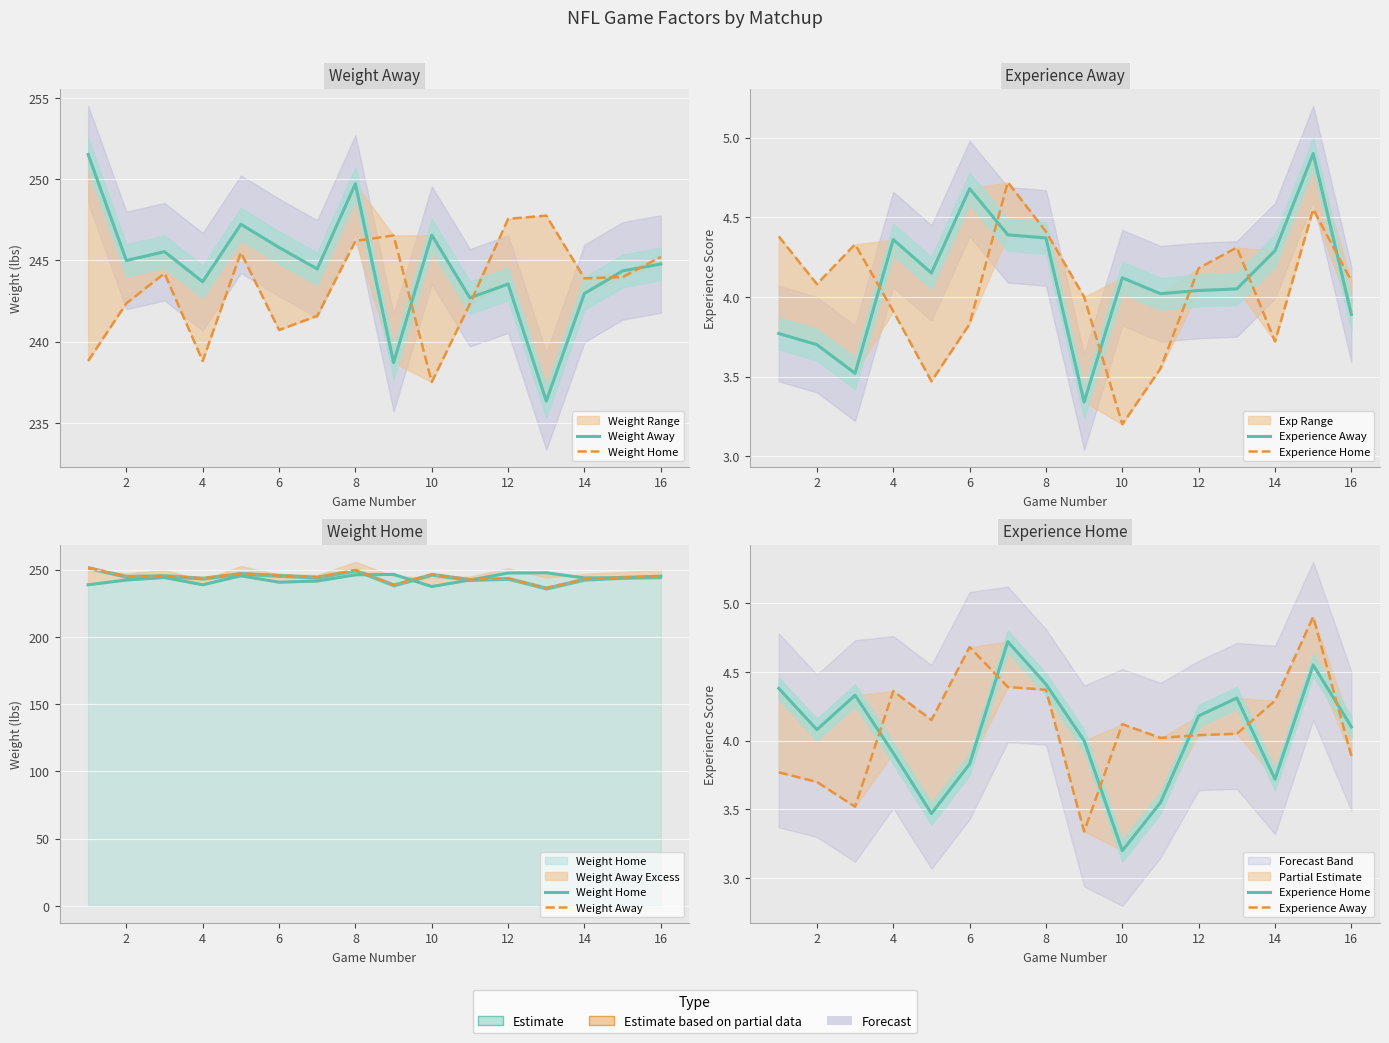

At how many categories does at least one series exceed 221?

16